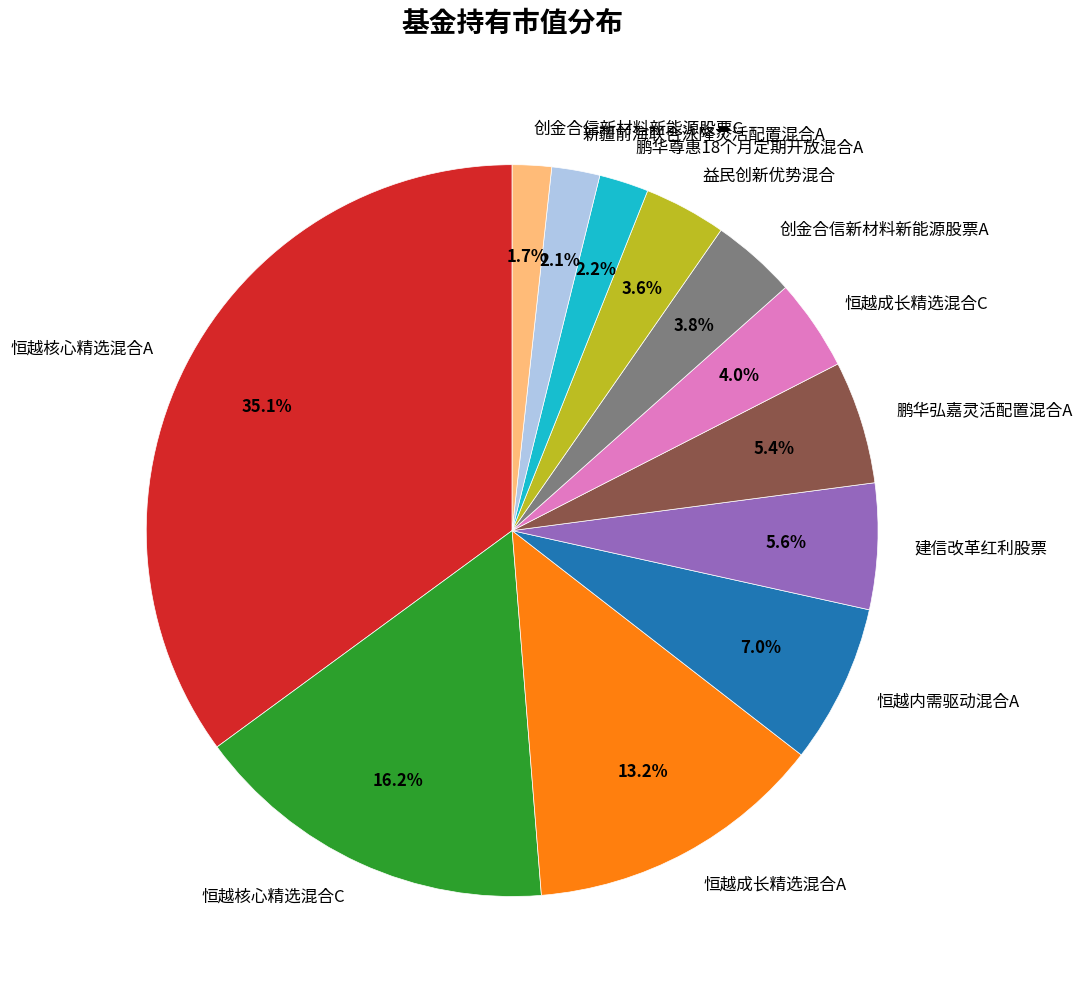

To the nearest percent, what is the difference between the 恒越内需驱动混合A and 恒越成长精选混合C slice percentages?

3%